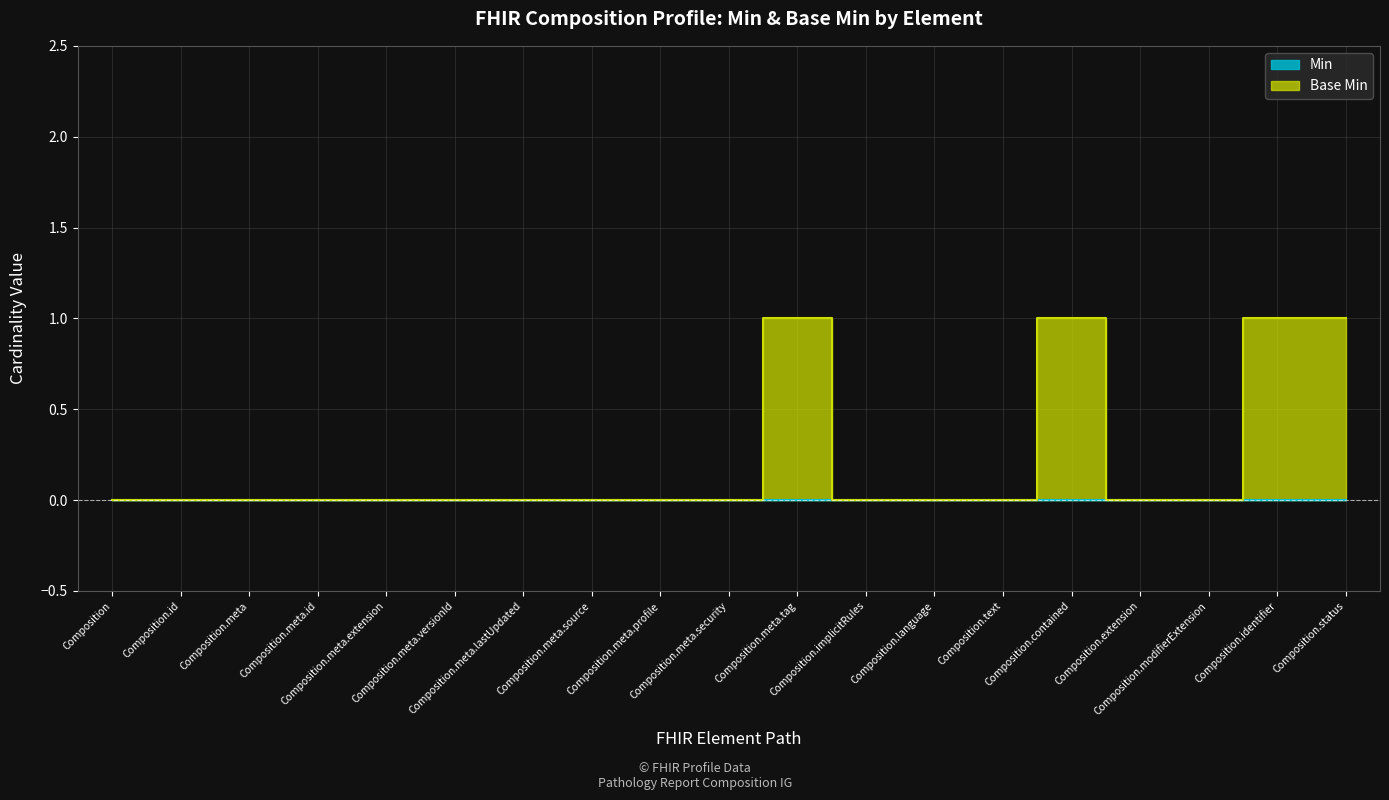

Which category has the highest value across all series?

Composition.meta.tag